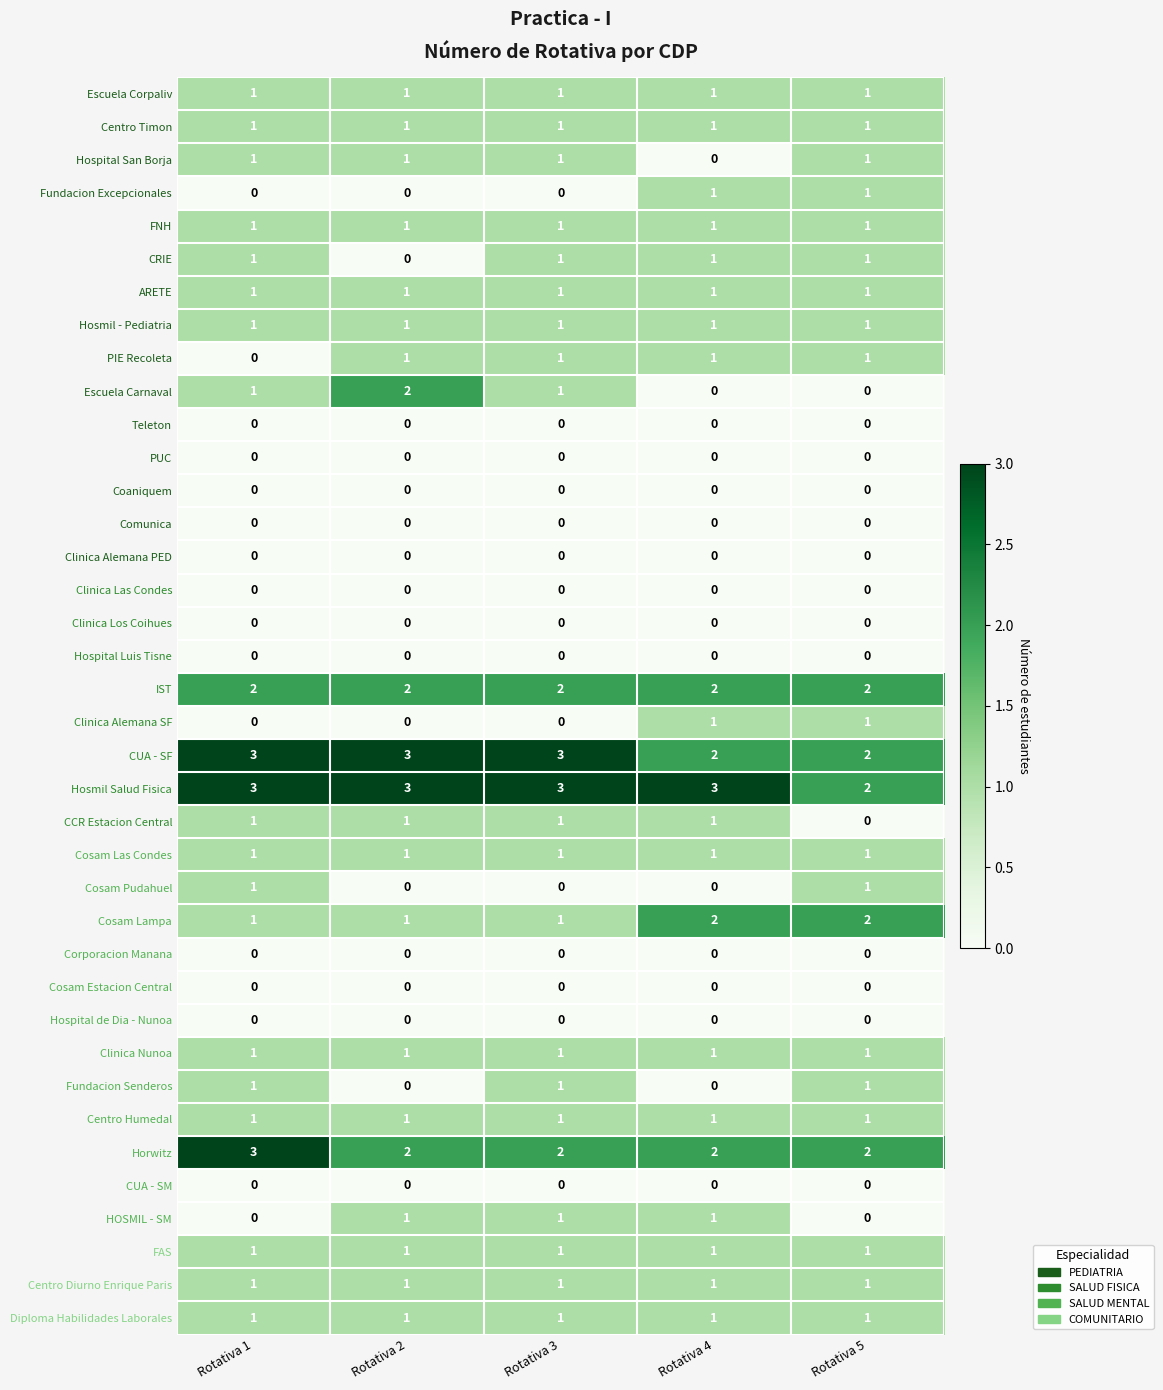

What is the maximum value shown in the chart?

3